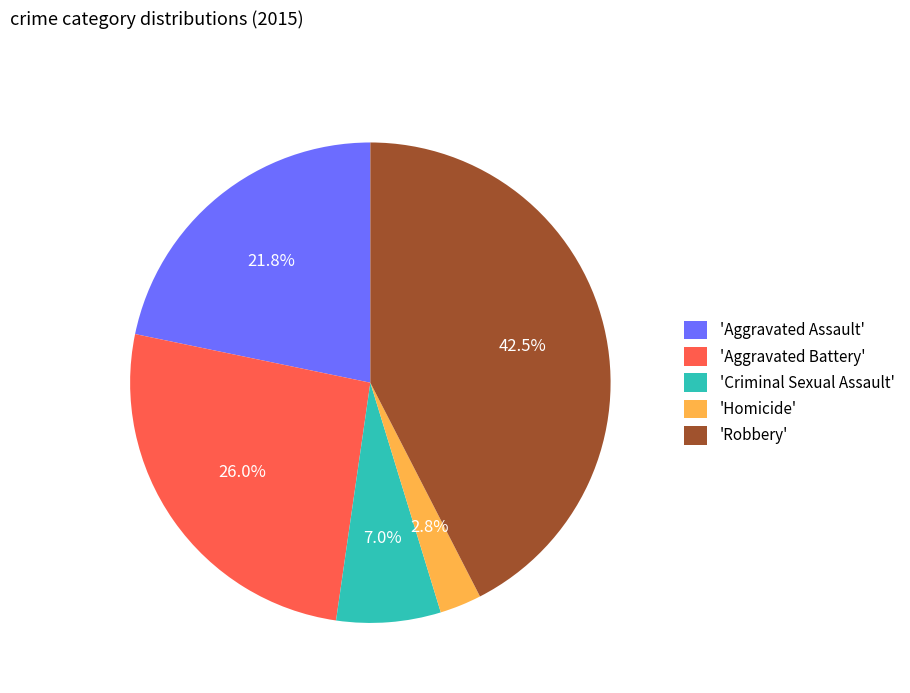

Is the sum of 'Aggravated Battery' and 'Aggravated Assault' greater than half?

No